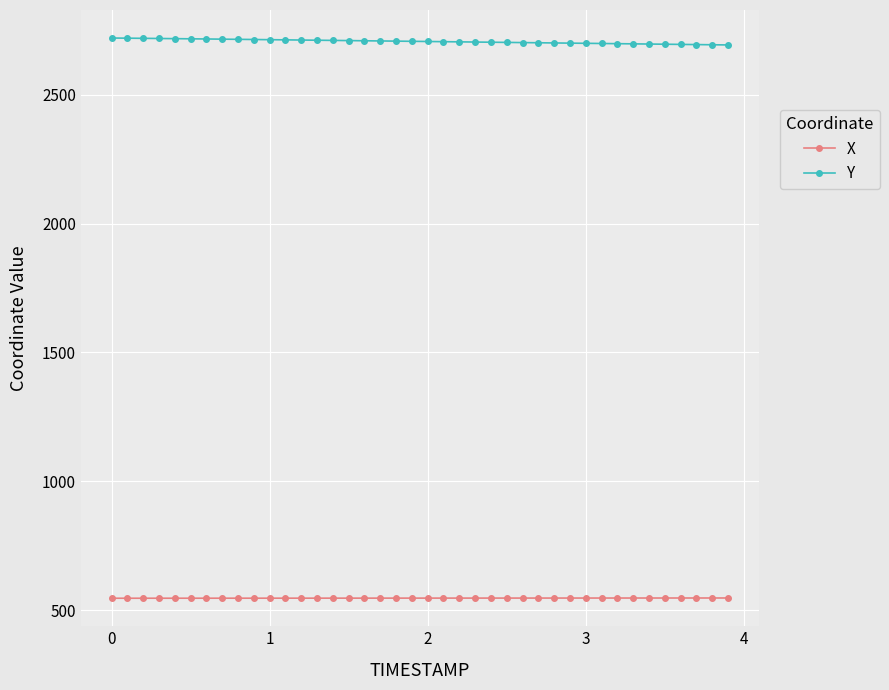

At how many categories does at least one series exceed 1157?

40